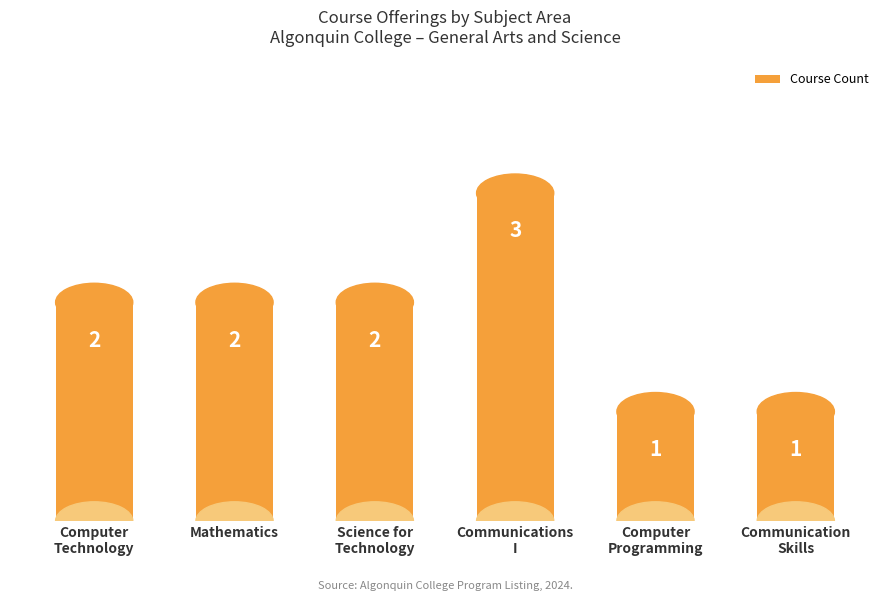

What position from the left is Computer
Programming?

5